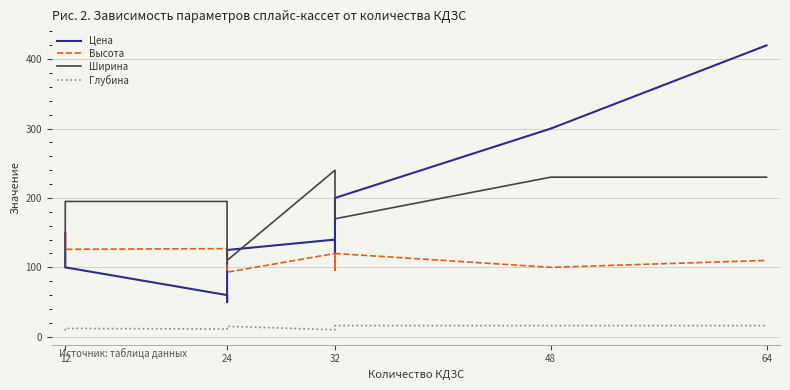

What is the difference between the maximum and second lowest values in the Цена series?

360